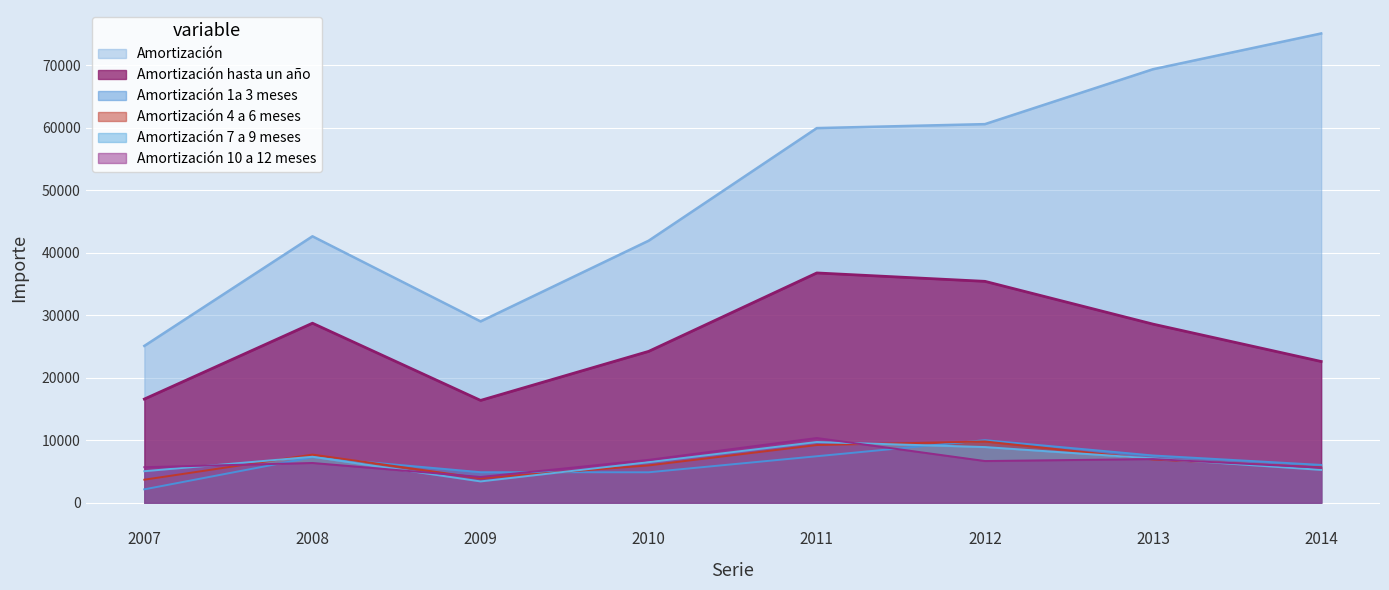

Reading left to right, list all the values displayed in this chart.

Amortización: 25105	42644	29024	41943	59961	60595	69384	75104
Amortización hasta un año: 16598	28738	16384	24233	36780	35436	28589	22612
Amortización 1a 3 meses: 2152	7287	4896	4881	7449	10020	7569	6061
Amortización 4 a 6 meses: 3695	7714	3942	5982	9242	9813	6929	5668
Amortización 7 a 9 meses: 5053	7365	3420	6499	9725	8919	7093	5261
Amortización 10 a 12 meses: 5698	6372	4126	6871	10365	6683	6998	5622